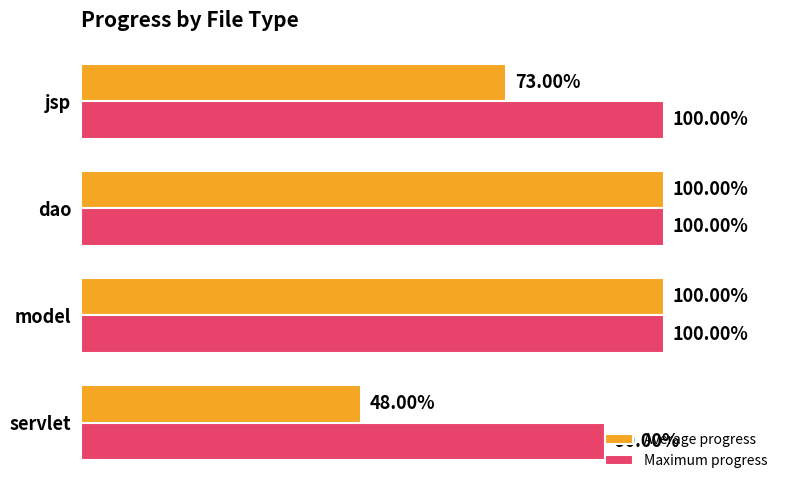

Rank the series by their average value, from highest to lowest.

Maximum progress, Average progress